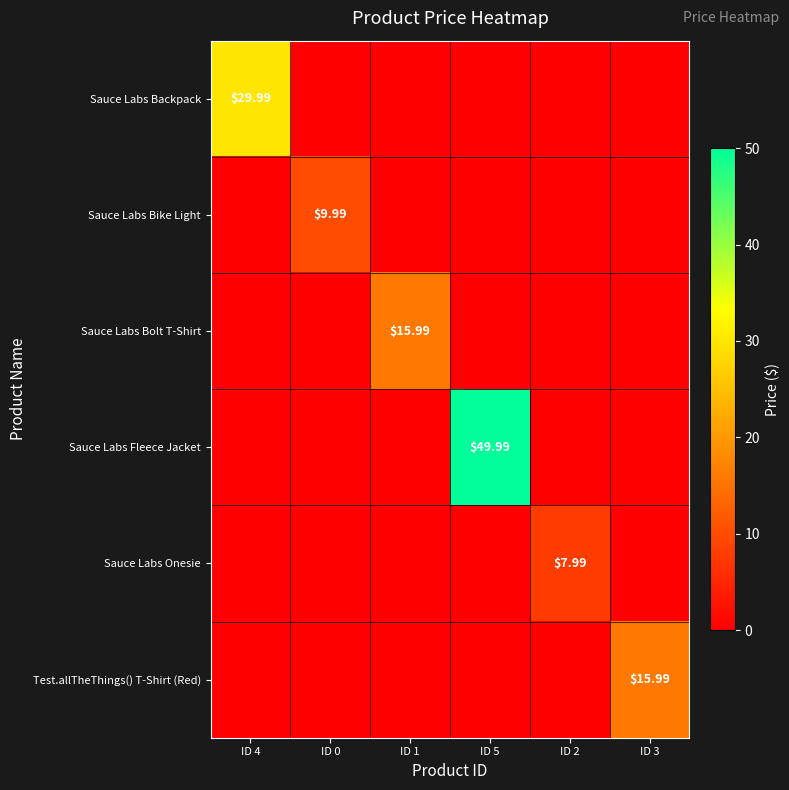

What is the difference between the maximum and minimum values in the Sauce Labs Bolt T-Shirt series?

16.0